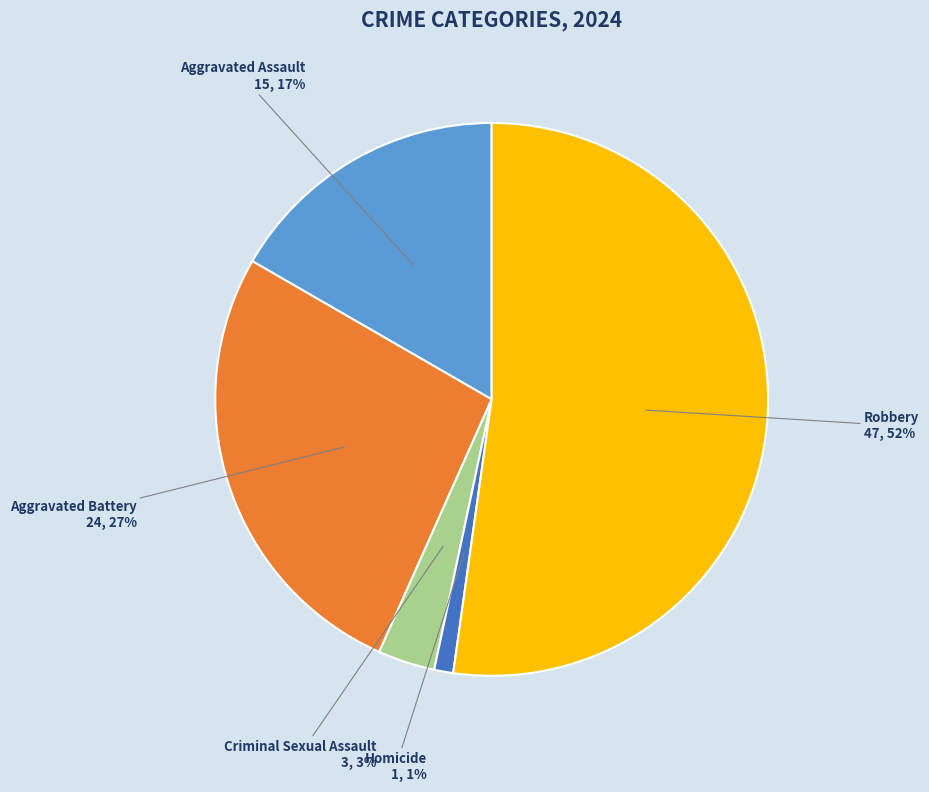

To the nearest percent, what portion does Aggravated Assault represent?

17%